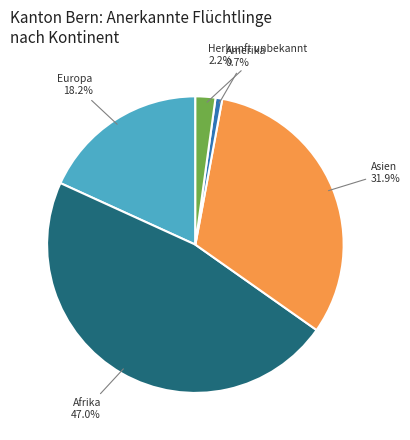

Is the sum of Amerika and Europa greater than half?

No